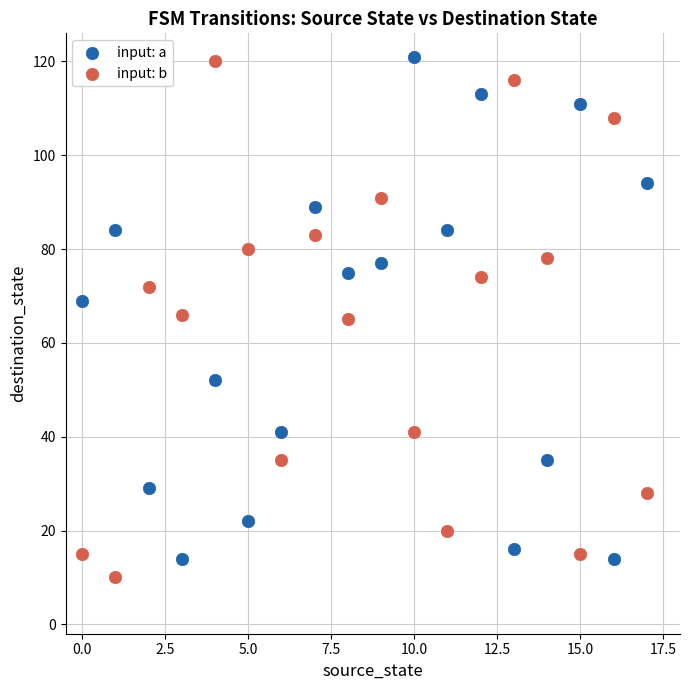

Across all data points, what is the range of Y values (max minus min)?

111